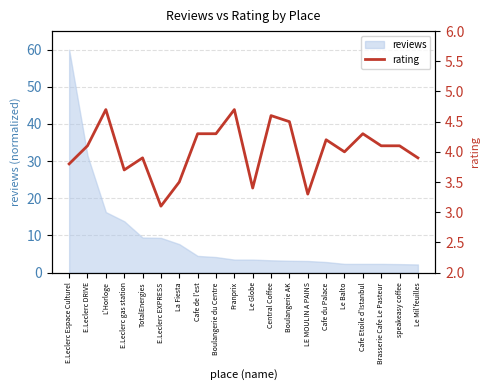

Rank the categories by value from lowest to highest.

E.Leclerc EXPRESS, LE MOULIN A PAINS, Le Globe, La Fiesta, E.Leclerc gas station, E.Leclerc Espace Culturel, TotalEnergies, Le Mil'feuilles, Le Balto, E.Leclerc DRIVE, Brasserie Cafe Le Pasteur, speakeasy coffee, Cafe du Palace, Cafe de l'est, Boulangerie du Centre, Cafe Etoile d'Istanbul, Boulangerie AK, Central Coffee, L'Horloge, Franprix